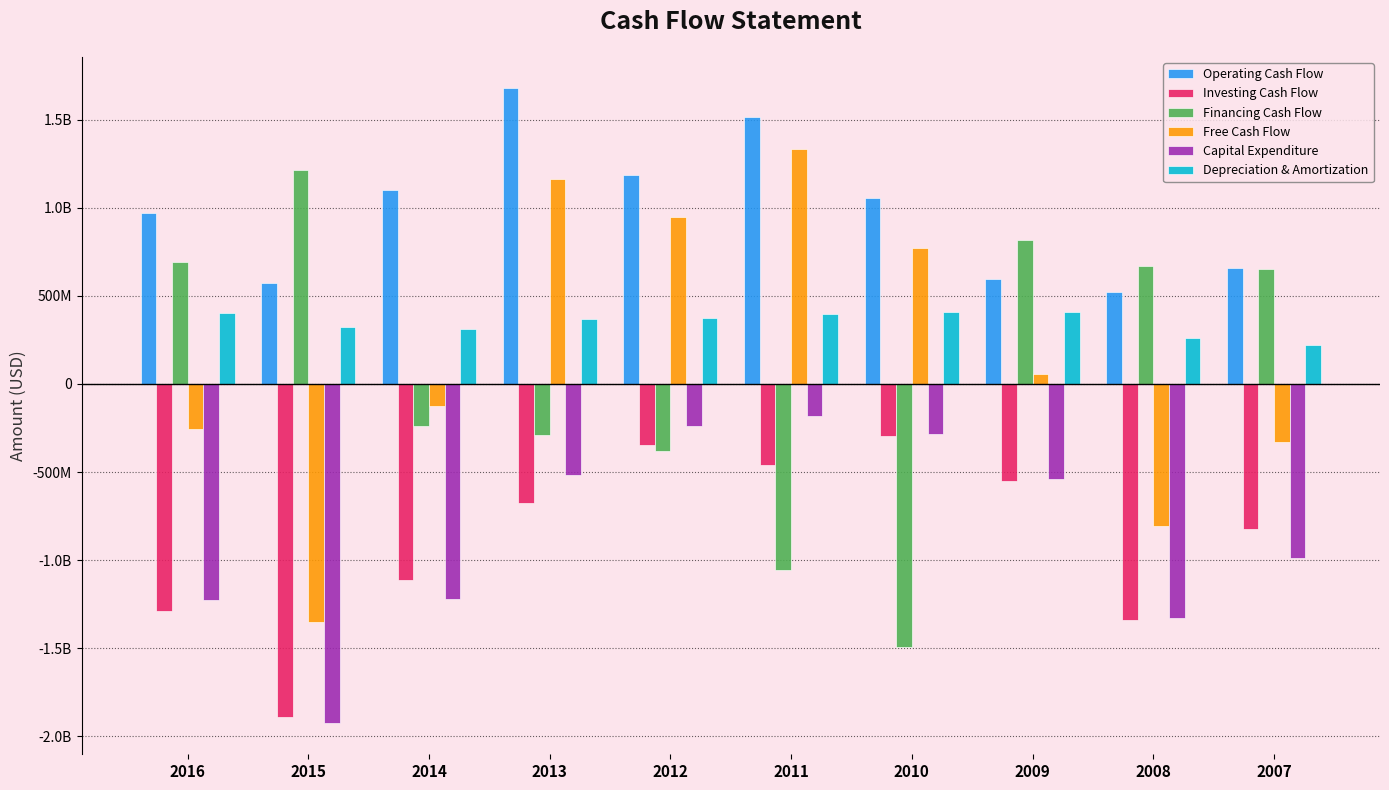

What is the total value across all series at 2007?

-605186000